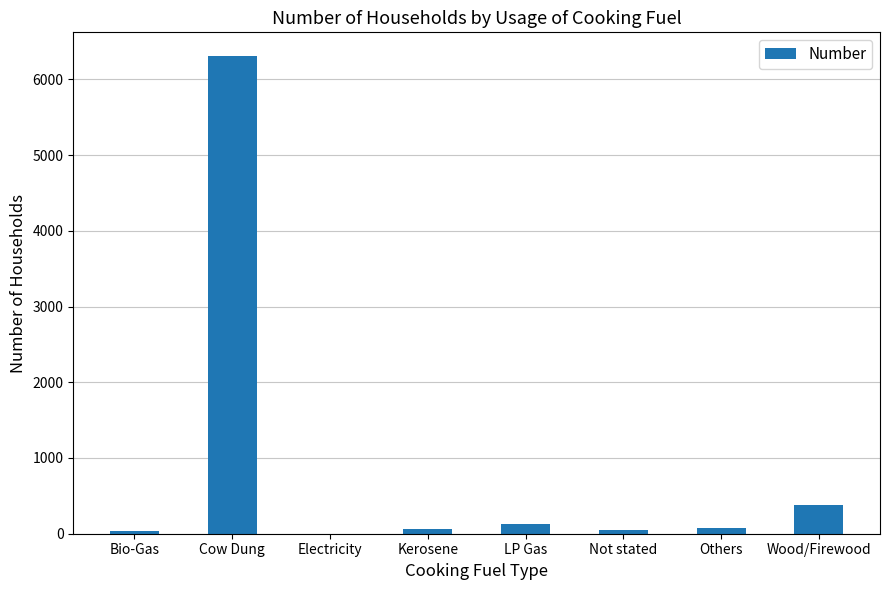

Between Others and Cow Dung, which is larger?

Cow Dung